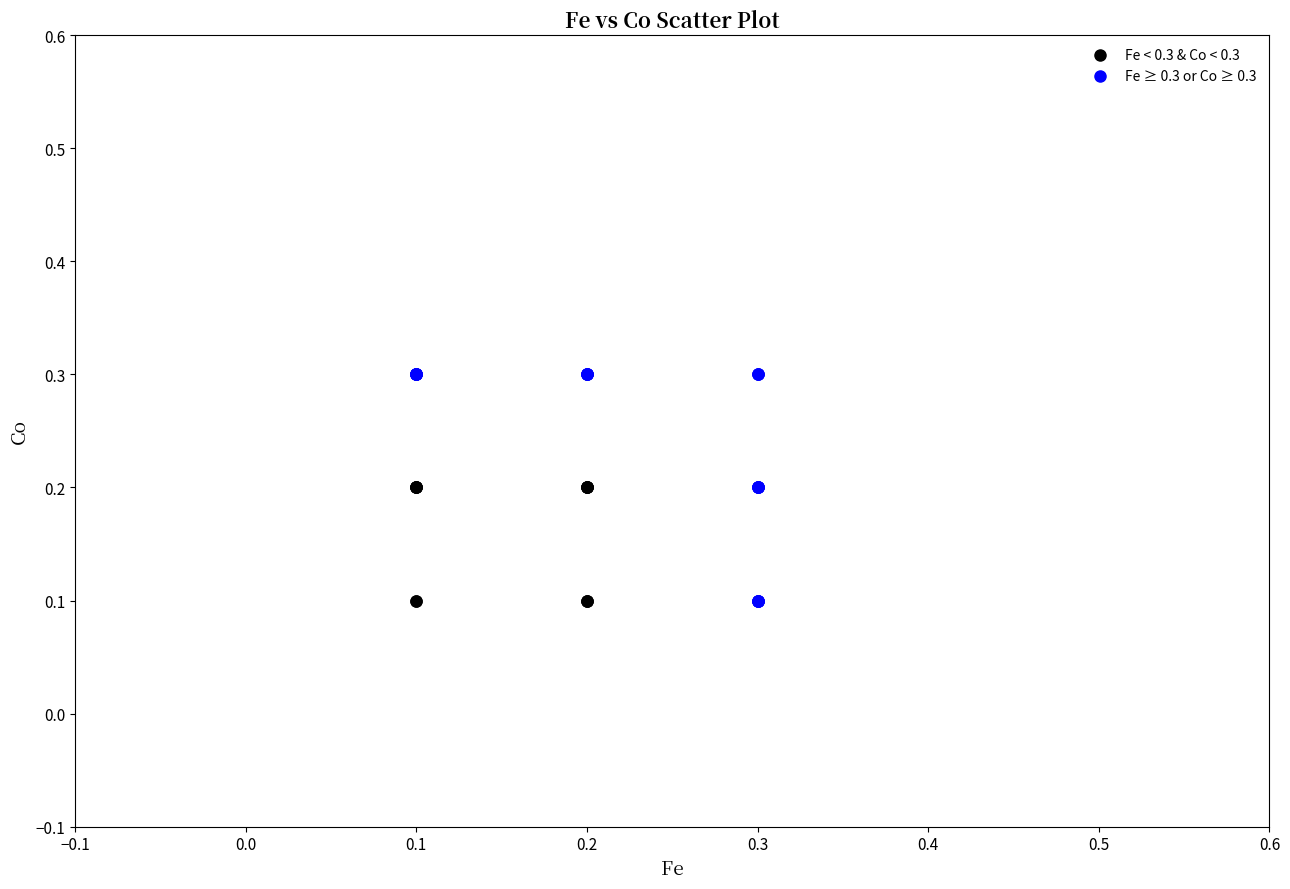

Which series has the widest spread of Y values?

Fe ≥ 0.3 or Co ≥ 0.3